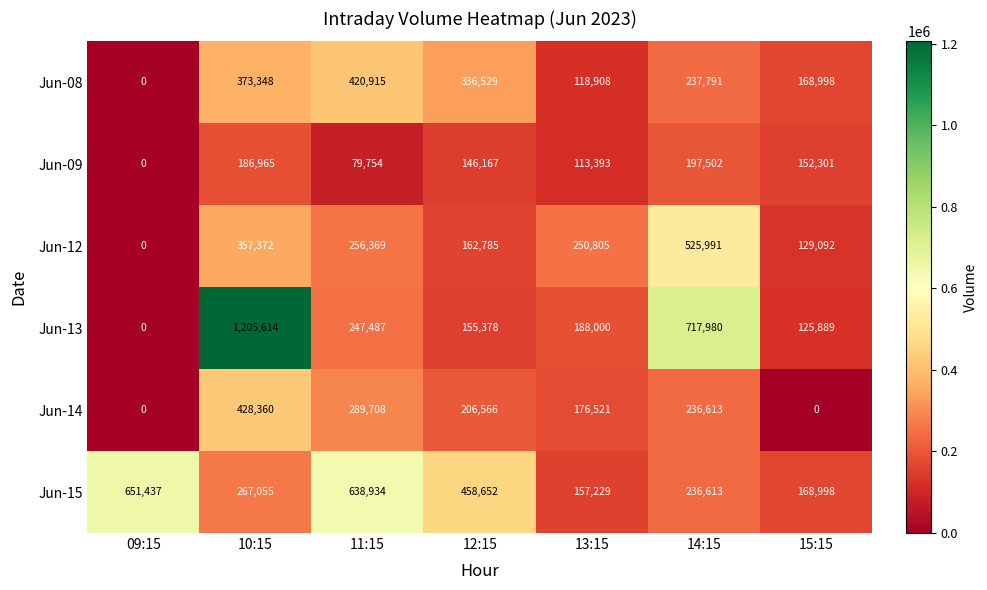

What is the difference between the highest and lowest values at 11:15?

559180